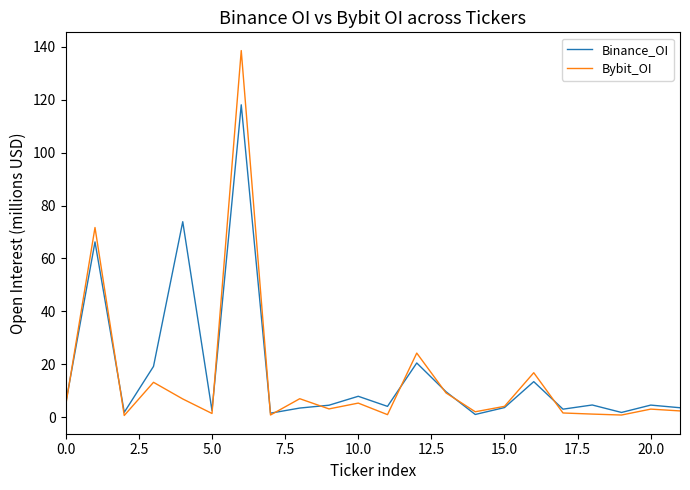

What is the maximum value for Bybit_OI?

138.6